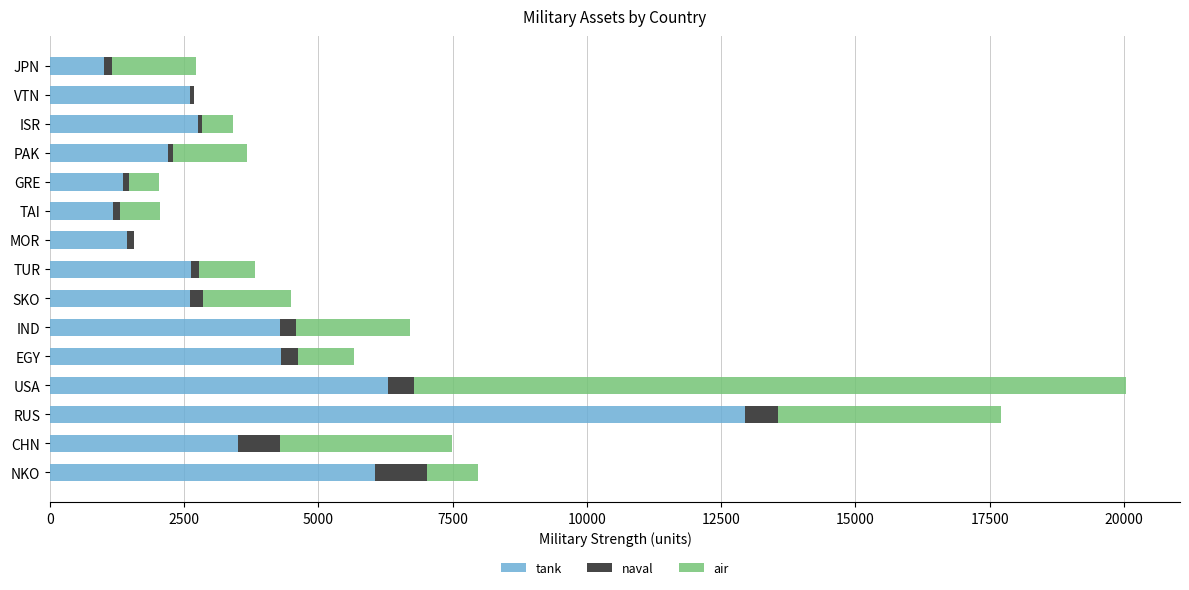

The value of tank at SKO is 1362. True or false?

False